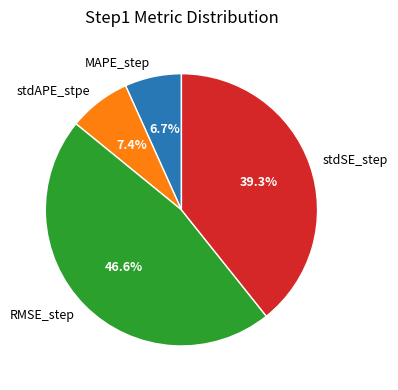

To the nearest percent, what is the difference between the largest and smallest slice percentages?

40%